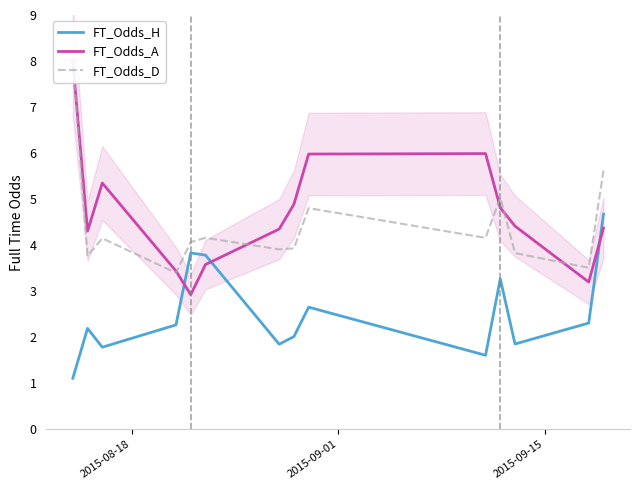

What is the highest value of the FT_Odds_H series?

4.7